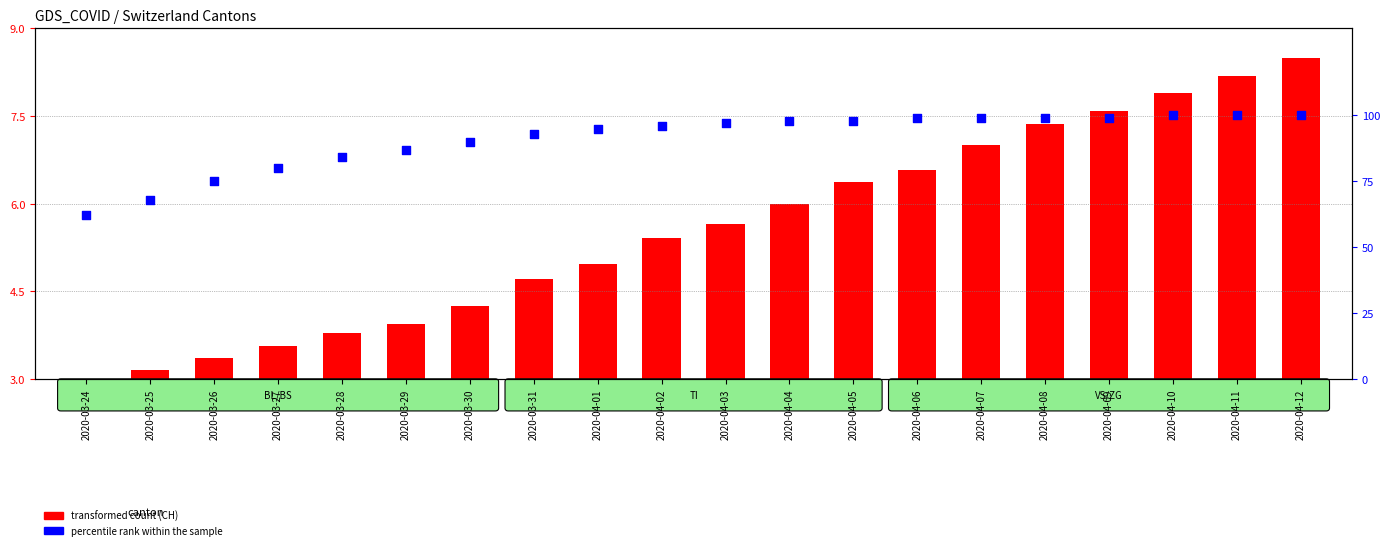

Which series reaches the maximum Y coordinate?

percentile rank within the sample